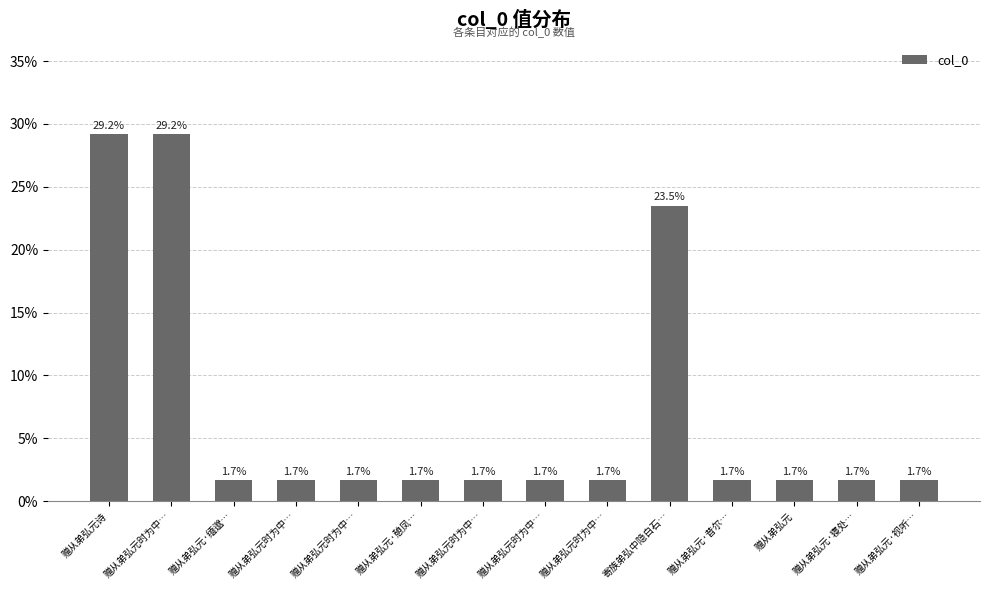

What is the average value?

7.1